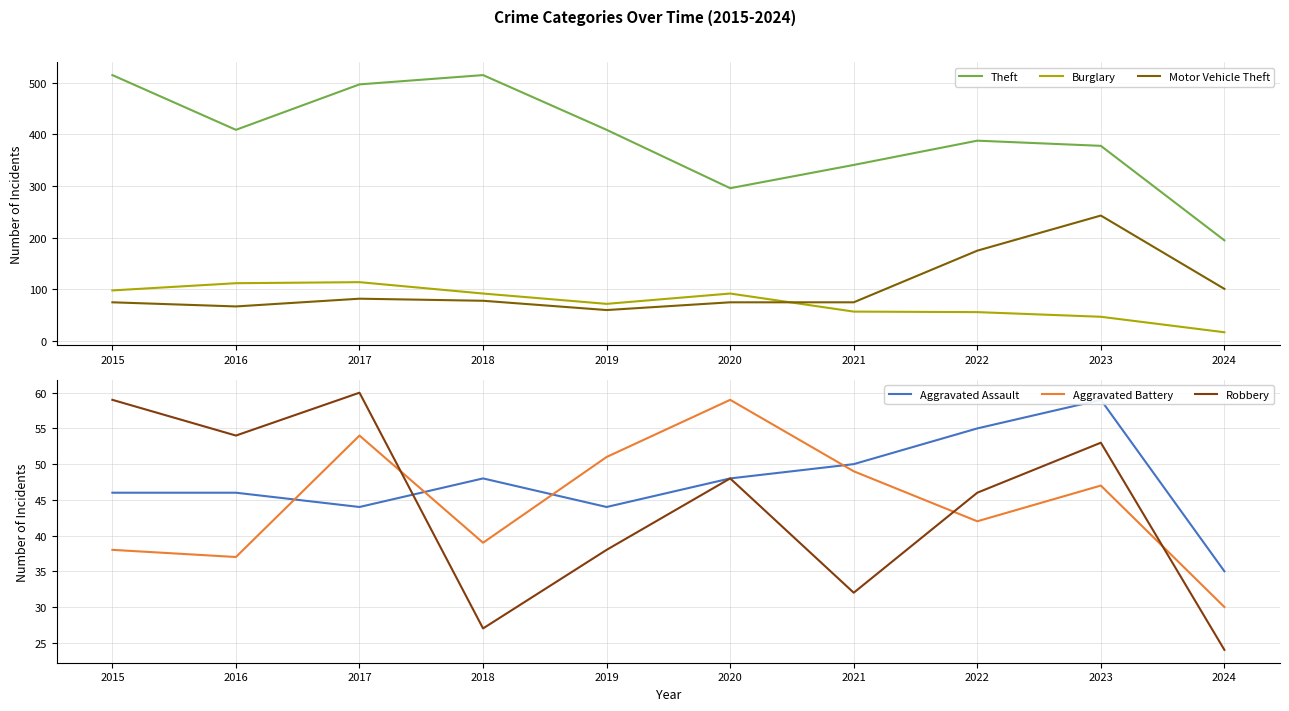

Rank the series by their maximum value, from highest to lowest.

Theft, Motor Vehicle Theft, Burglary, Robbery, Aggravated Assault, Aggravated Battery